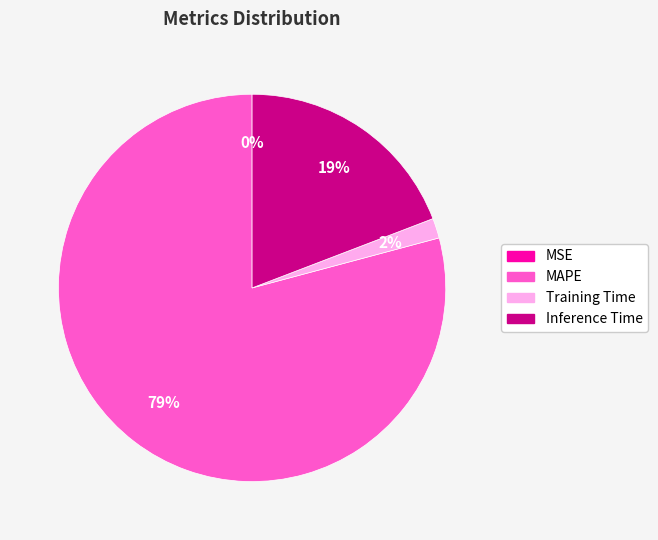

To the nearest percent, what is the average slice percentage?

25%